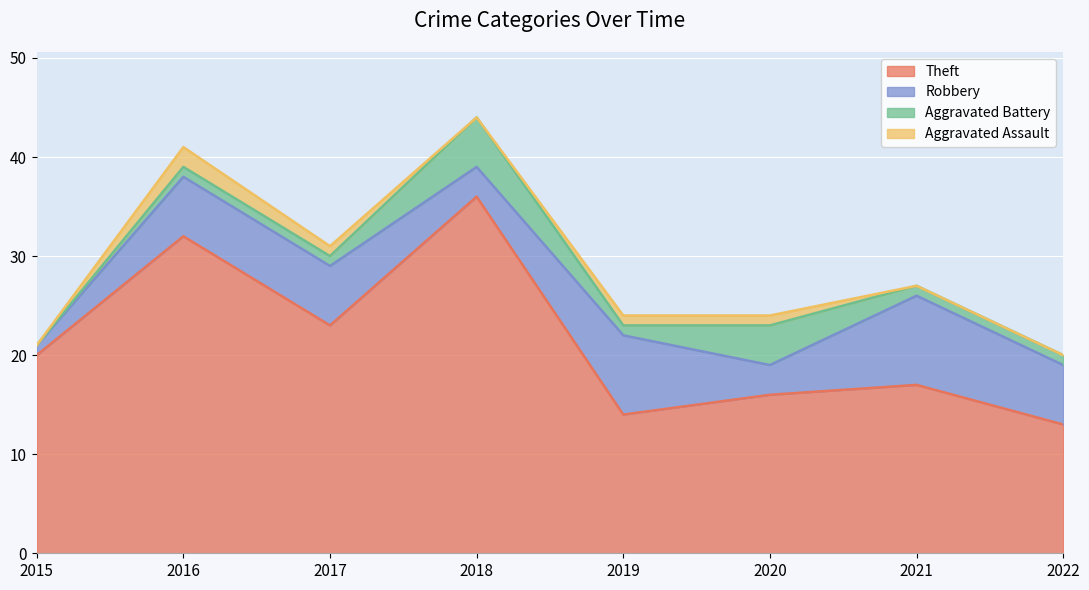

Which has a higher value, 2017 or 2020?

2017